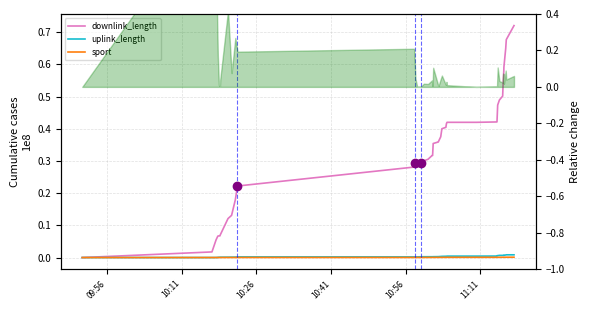

What are all the series names shown in the legend?

downlink_length, uplink_length, sport